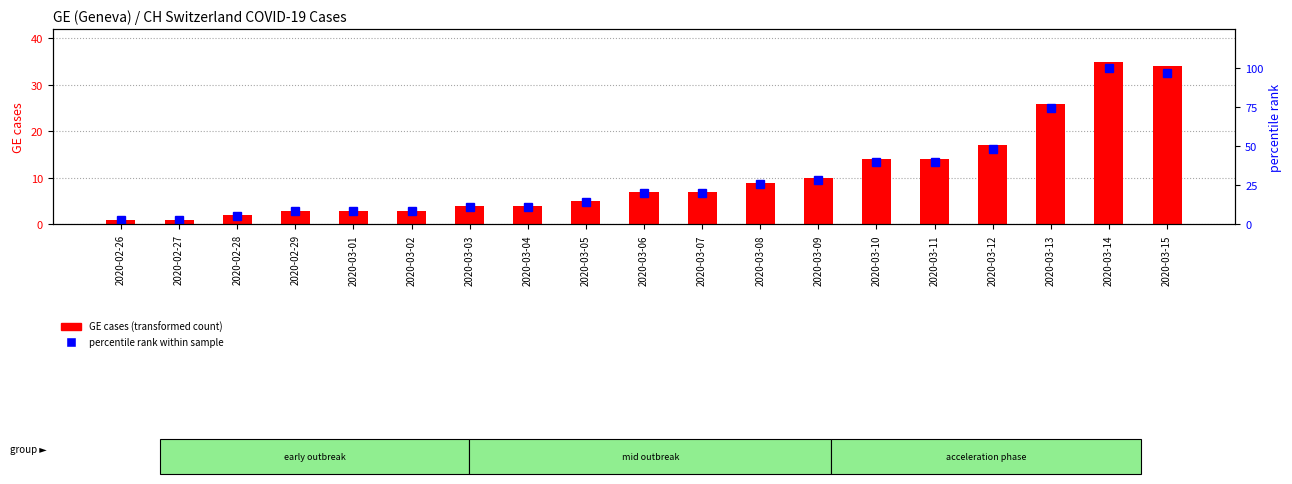

How many values in the percentile rank within sample series exceed 20?

8